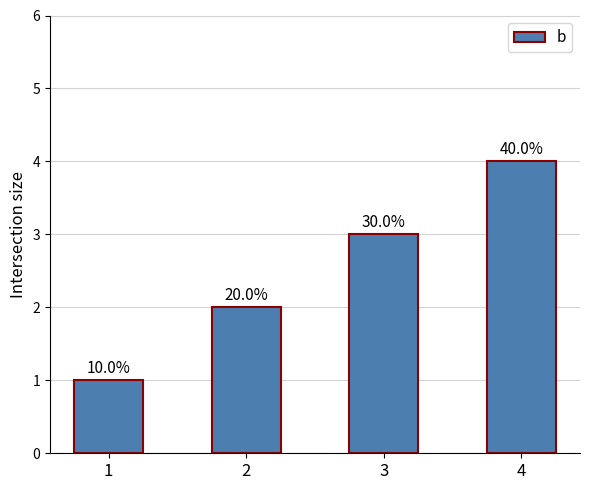

At which label is the value closest to 2?

2